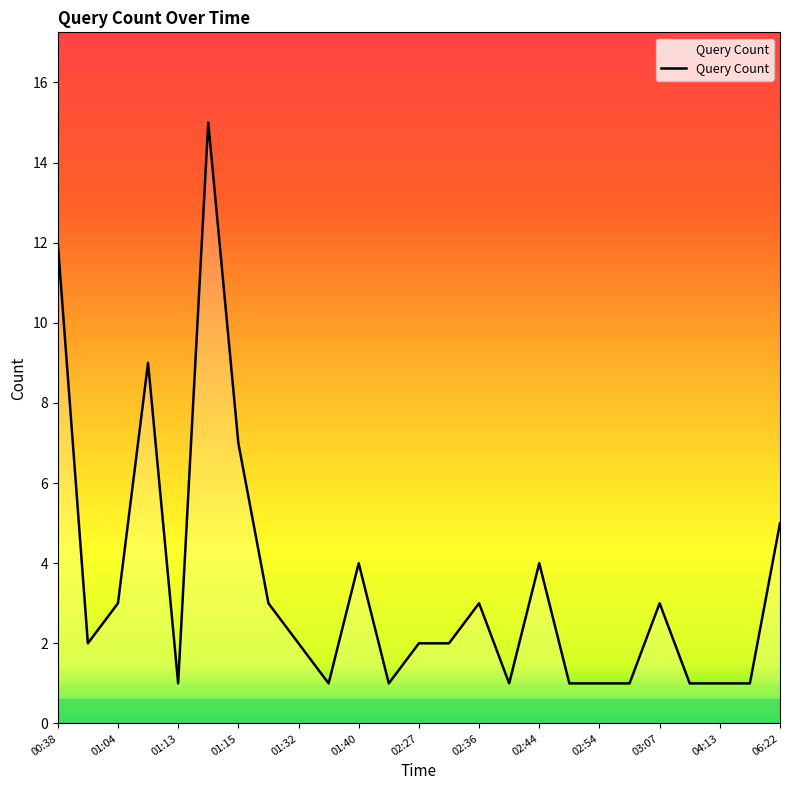

What is the difference between the maximum and minimum values?

14